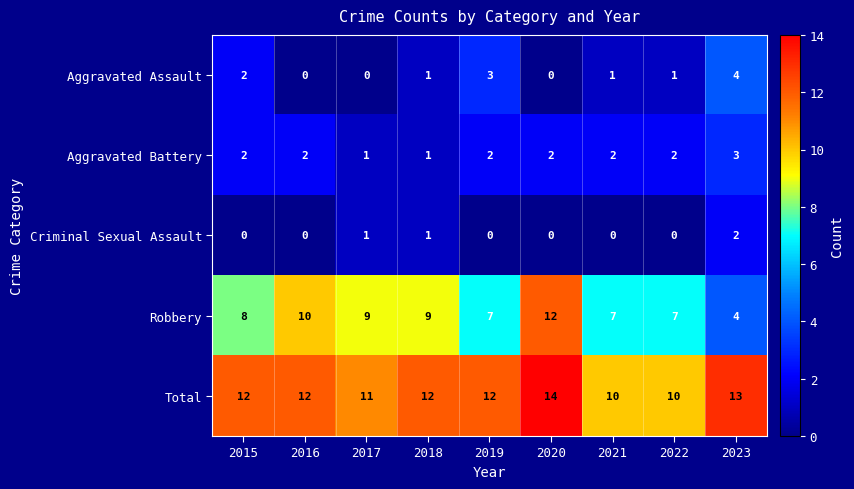

At how many categories does at least one series exceed 6?

9